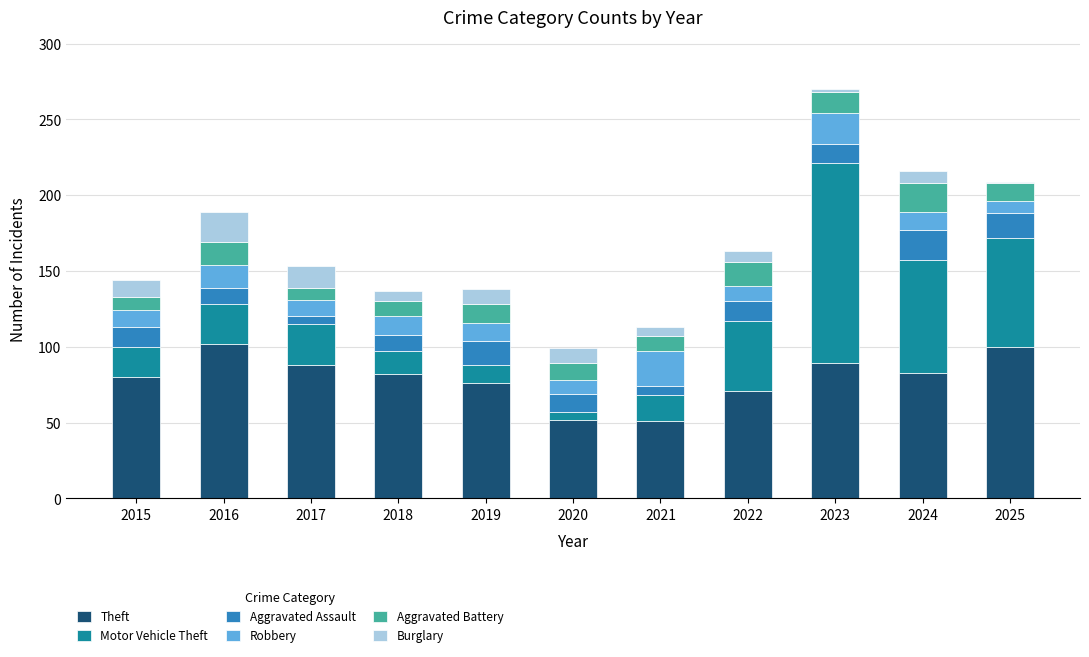

The Theft series shows 27 at 2018. True or false?

False